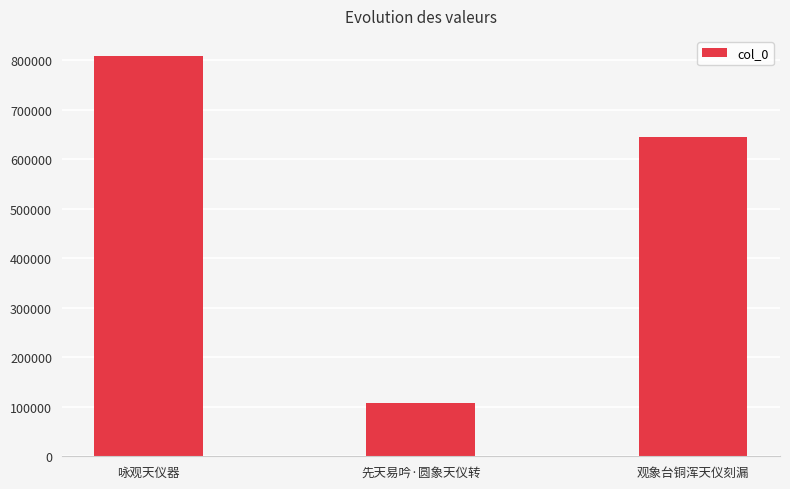

What is the maximum value shown in the chart?

809248